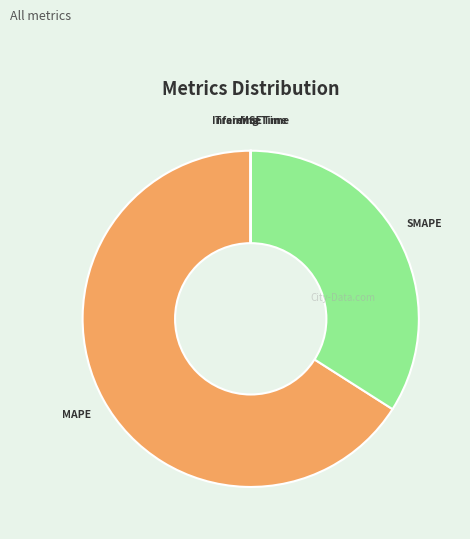

Is there any slice that represents more than half of the pie?

Yes